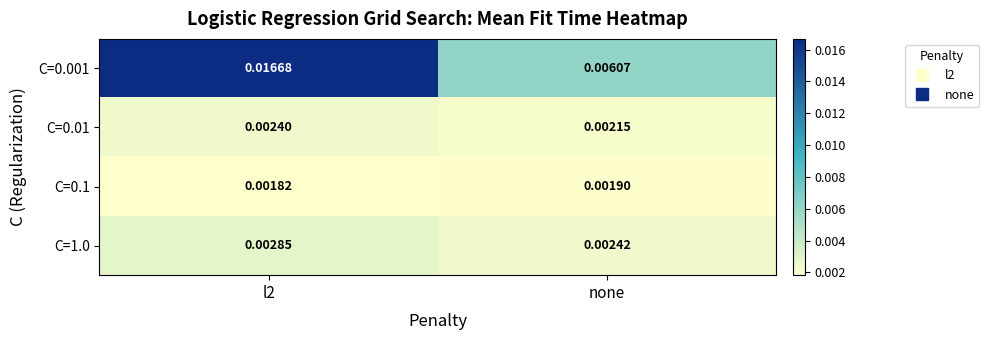

At which label is C=0.001 closest to 0?

none